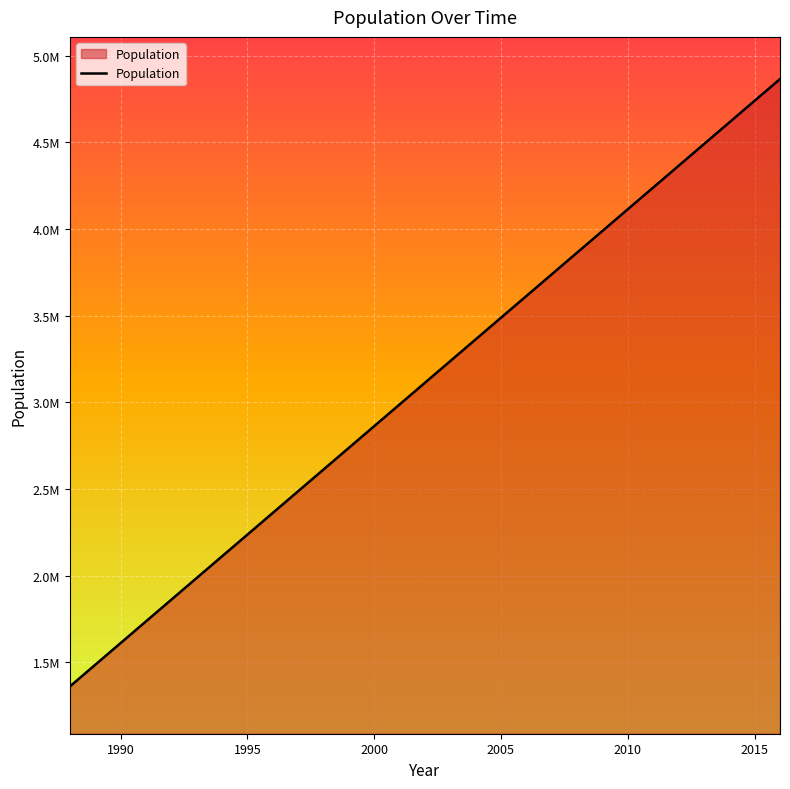

True or false: there are more than 1 points higher than both neighbors.

False